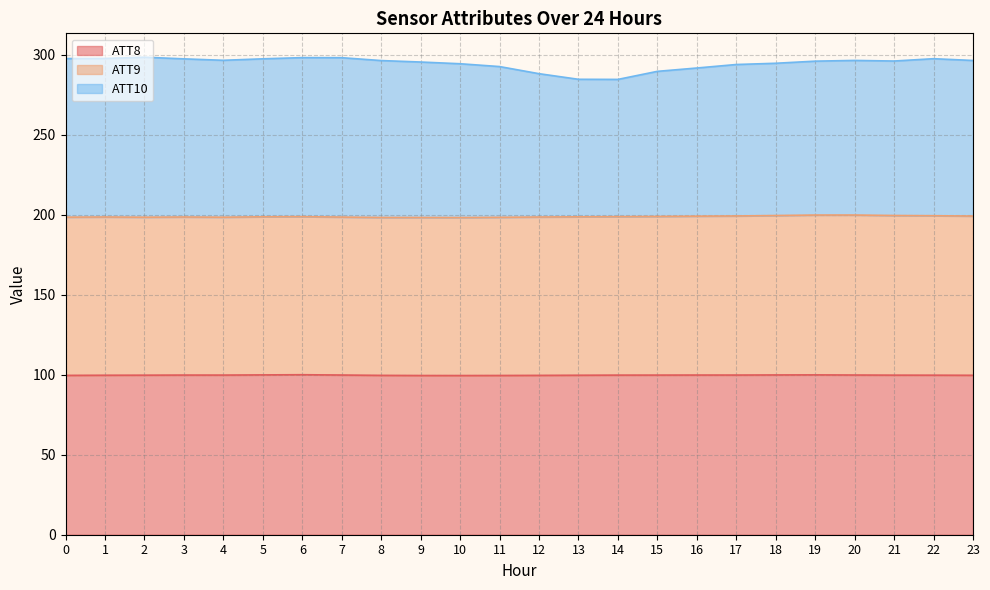

What is the maximum value shown in the chart?

298.4